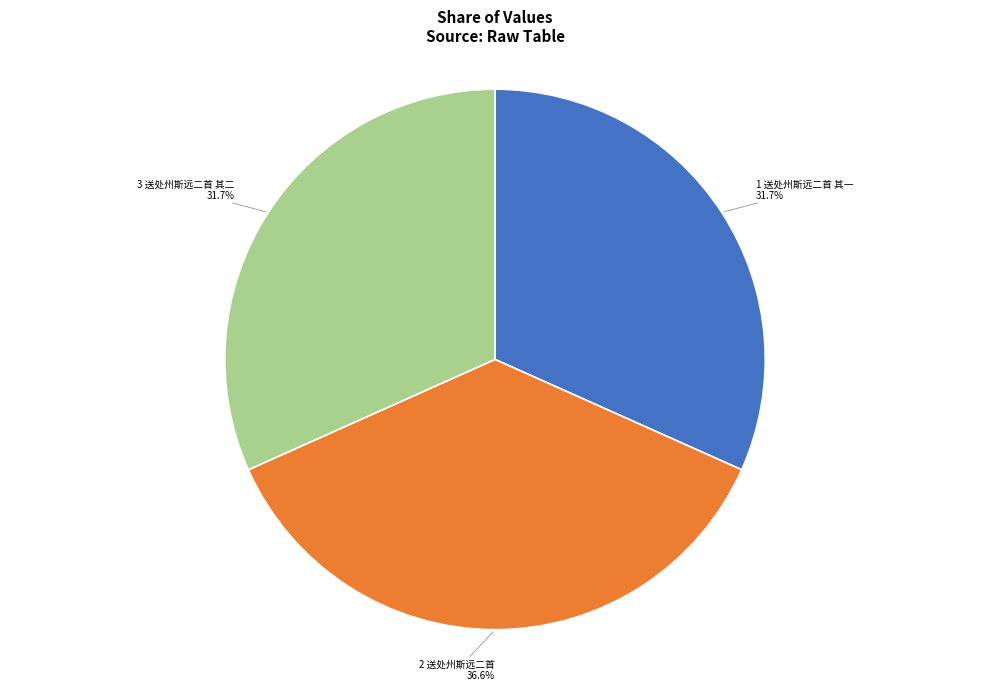

Is there a majority slice in this chart?

No